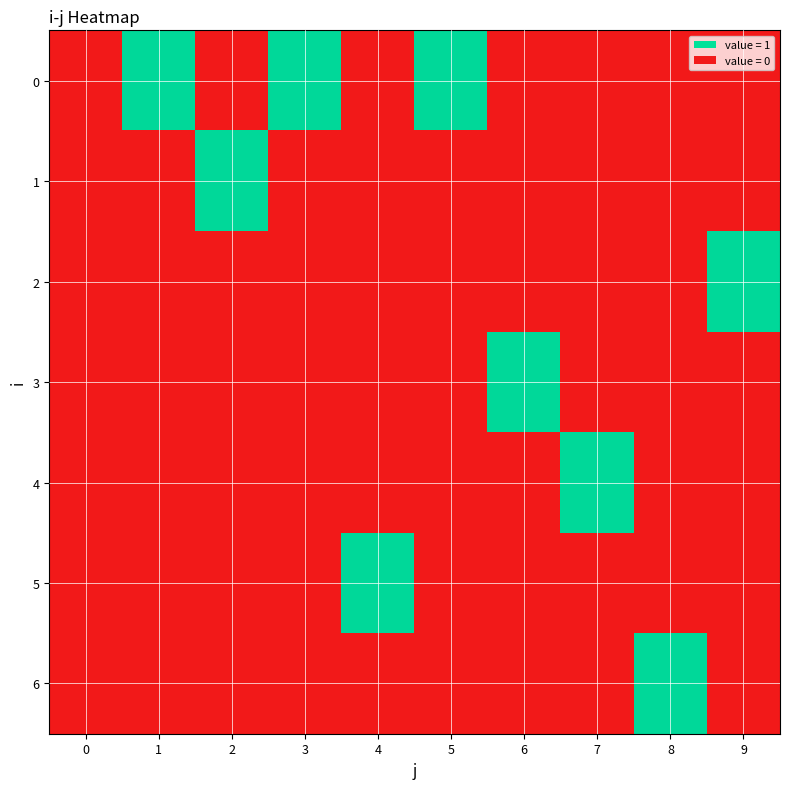

Reading left to right, list all the values displayed in this chart.

0: 0=0	1=1	2=0	3=1	4=0	5=1	6=0	7=0	8=0	9=0
1: 0=0	1=0	2=1	3=0	4=0	5=0	6=0	7=0	8=0	9=0
2: 0=0	1=0	2=0	3=0	4=0	5=0	6=0	7=0	8=0	9=1
3: 0=0	1=0	2=0	3=0	4=0	5=0	6=1	7=0	8=0	9=0
4: 0=0	1=0	2=0	3=0	4=0	5=0	6=0	7=1	8=0	9=0
5: 0=0	1=0	2=0	3=0	4=1	5=0	6=0	7=0	8=0	9=0
6: 0=0	1=0	2=0	3=0	4=0	5=0	6=0	7=0	8=1	9=0